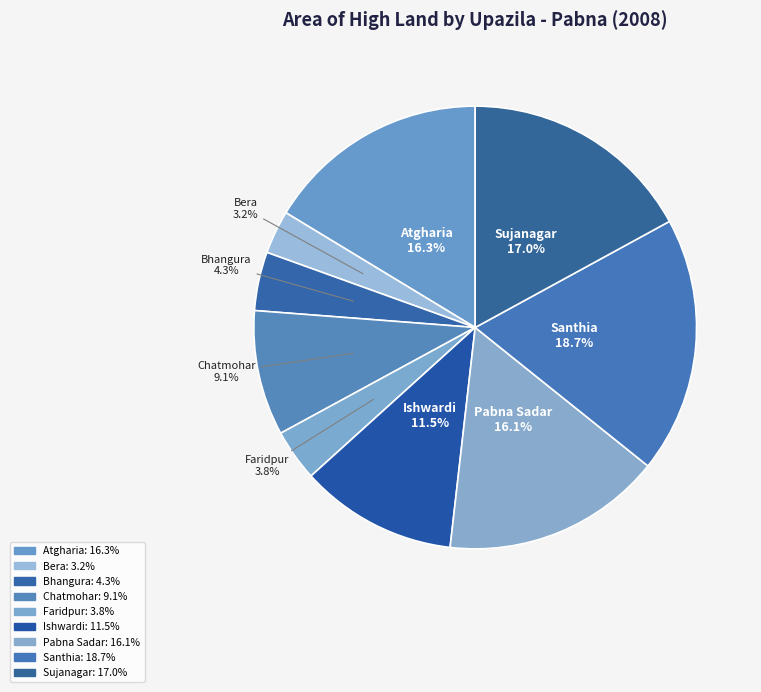

To the nearest percent, what portion does Sujanagar represent?

17%